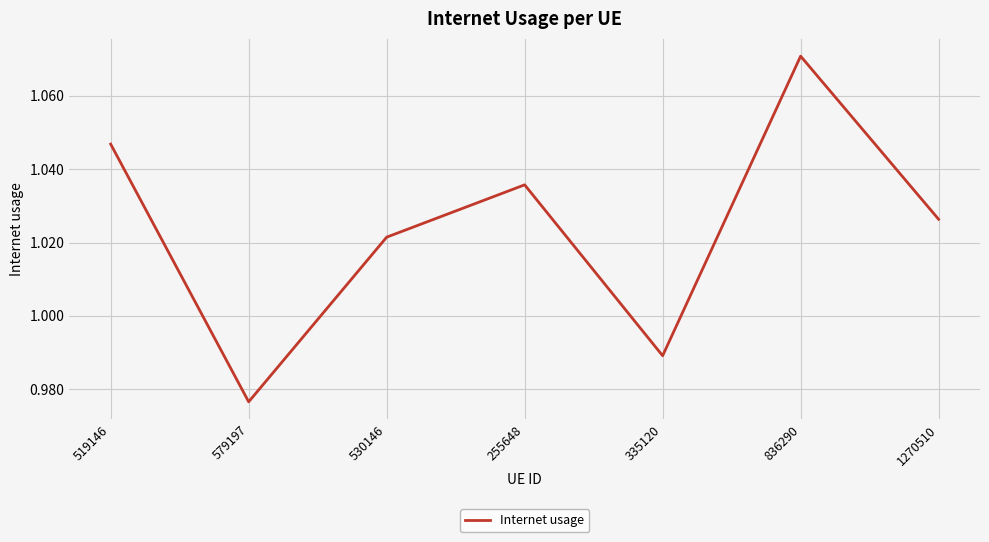

At which category does the chart reach its peak across all series?

836290